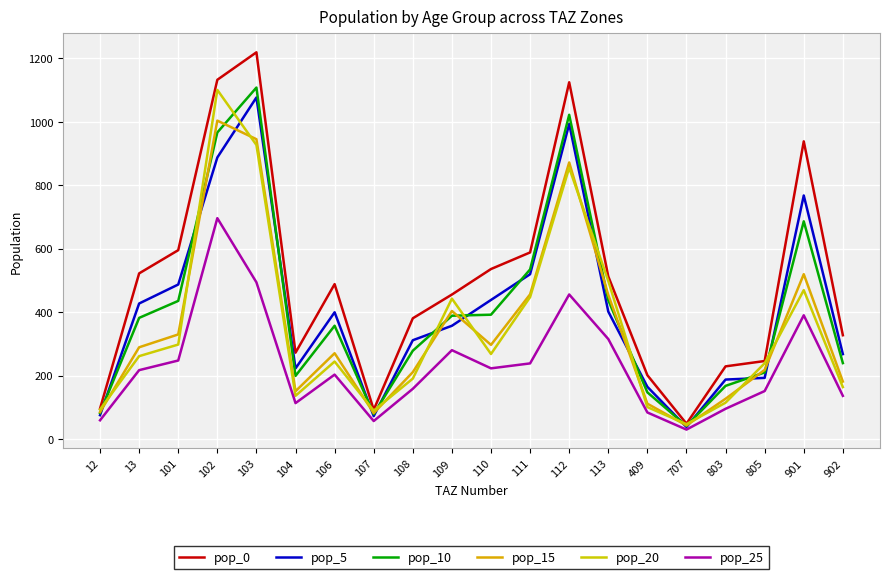

Is it true that pop_15 equals 150.6 at 104?

True